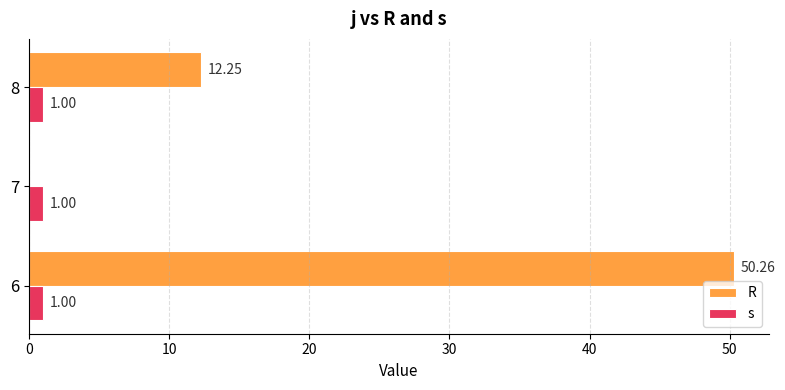

What are all the series names shown in the legend?

R, s